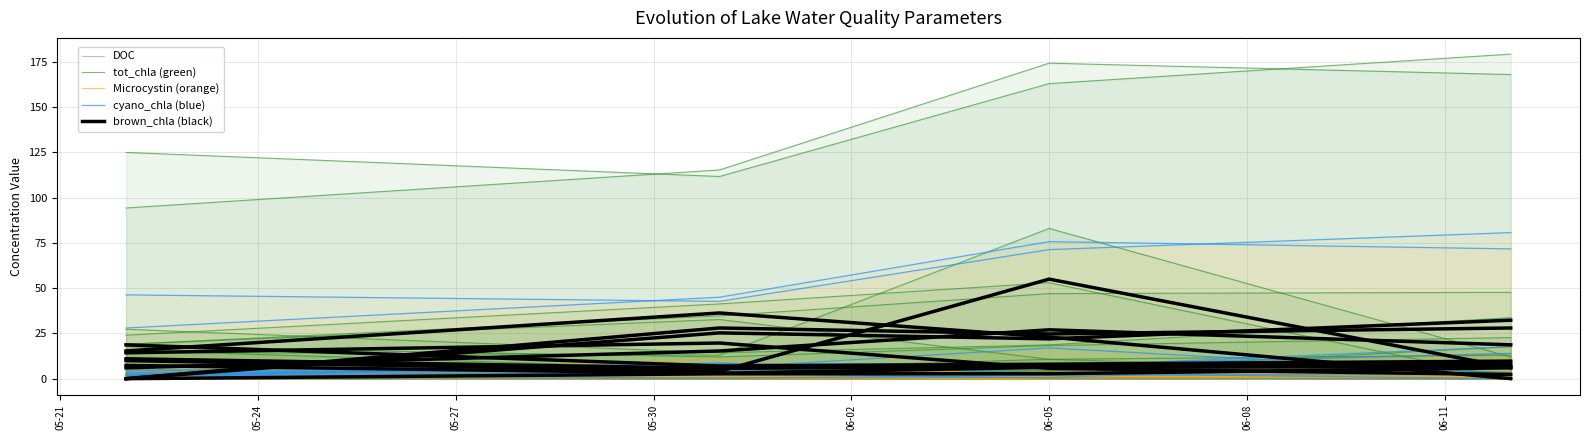

What is the value of the Microcystin point at the 4th from the left?

0.8